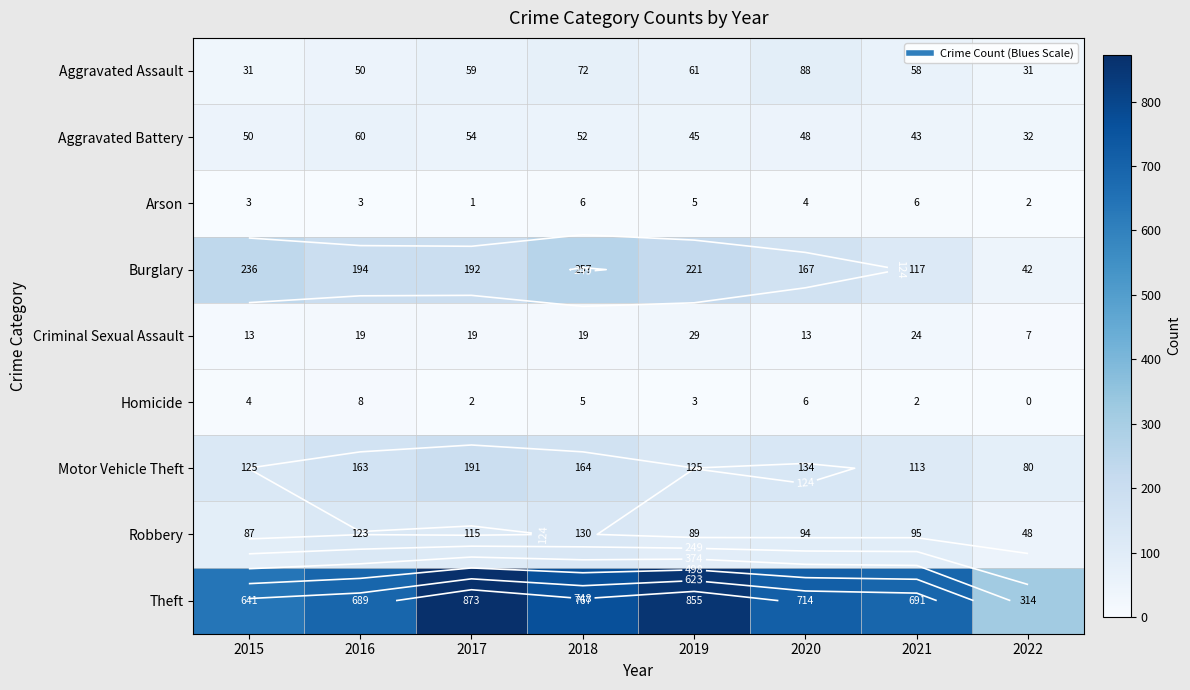

What is the sum of all Burglary values?

1426